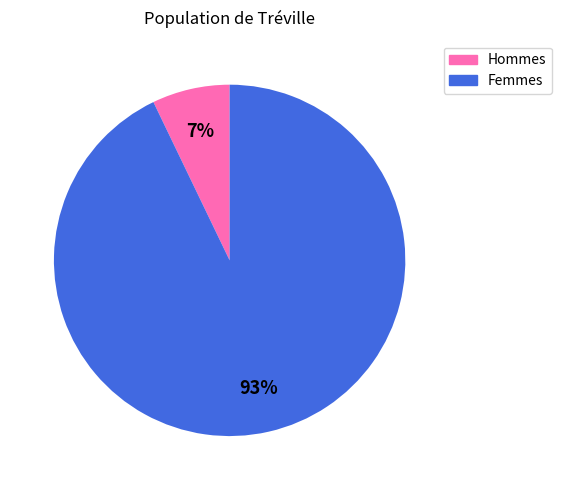

Is there a majority slice in this chart?

Yes